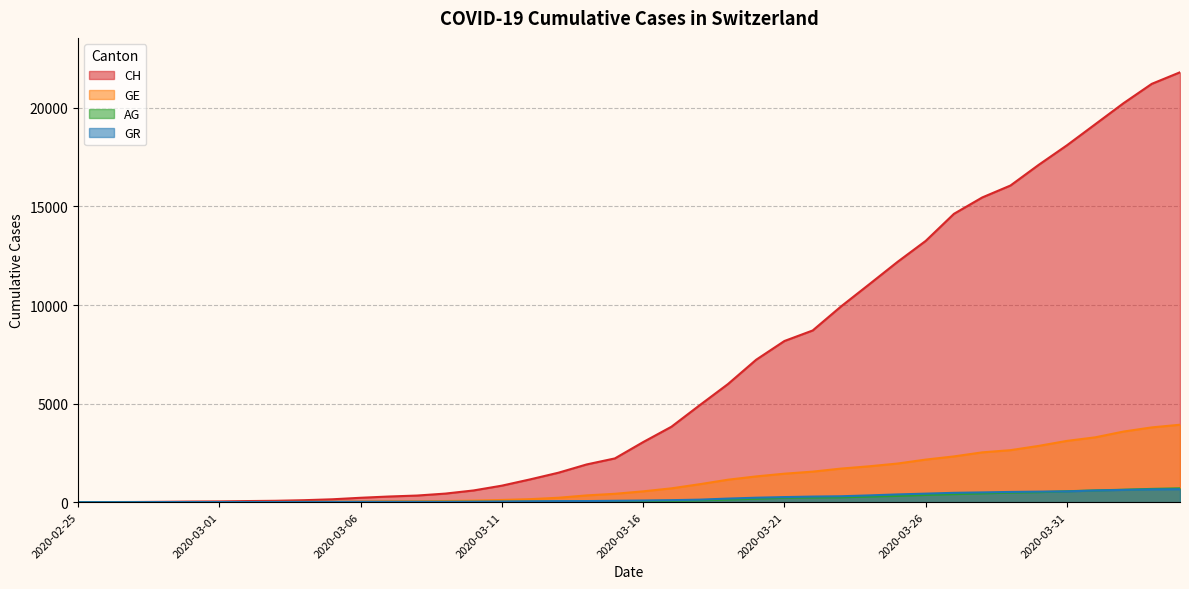

Reading left to right, list all the values displayed in this chart.

CH: 0	5	9	19	31	38	56	70	100	146	223	287	336	435	595	838	1156	1494	1914	2220	3048	3826	4918	5990	7226	8176	8710	9926	11051	12187	13254	14628	15458	16064	17114	18106	19172	20239	21221	21808
GE: 0	1	1	4	8	9	10	13	15	20	29	42	44	59	79	112	153	224	343	425	549	701	911	1139	1307	1445	1549	1703	1820	1959	2160	2321	2527	2638	2855	3109	3289	3582	3793	3928
AG: 0	1	1	1	3	4	7	7	10	11	12	14	14	15	18	20	27	30	33	43	56	69	96	134	175	223	235	245	283	318	367	407	444	485	506	554	596	631	673	702
GR: 0	2	2	6	6	6	9	9	12	14	16	17	18	18	22	31	43	53	56	71	84	101	128	182	226	258	284	300	343	393	433	474	495	519	535	547	592	622	649	657